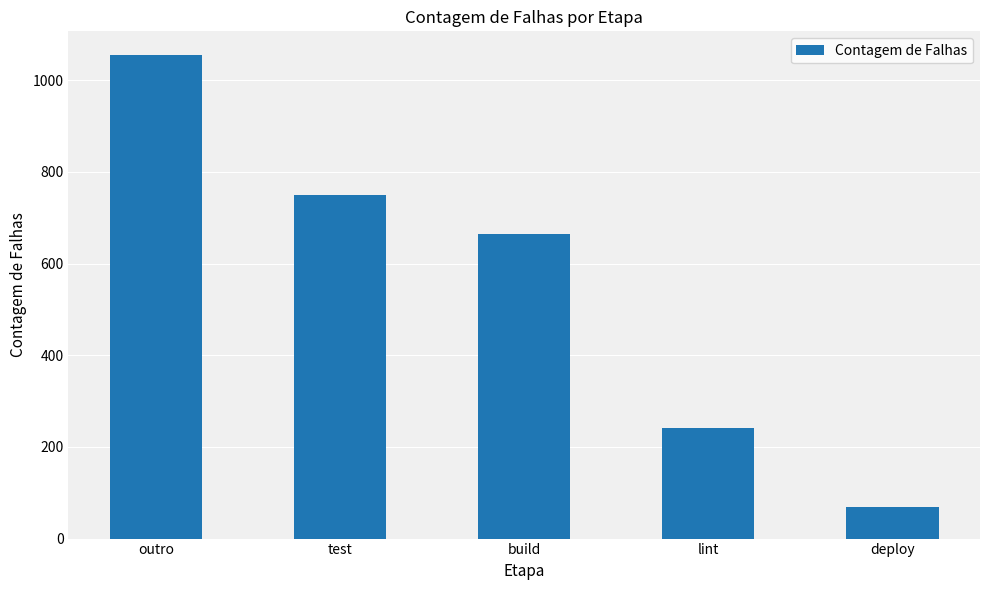

Reading right to left, list all the values displayed in this chart.

69	242	664	749	1054